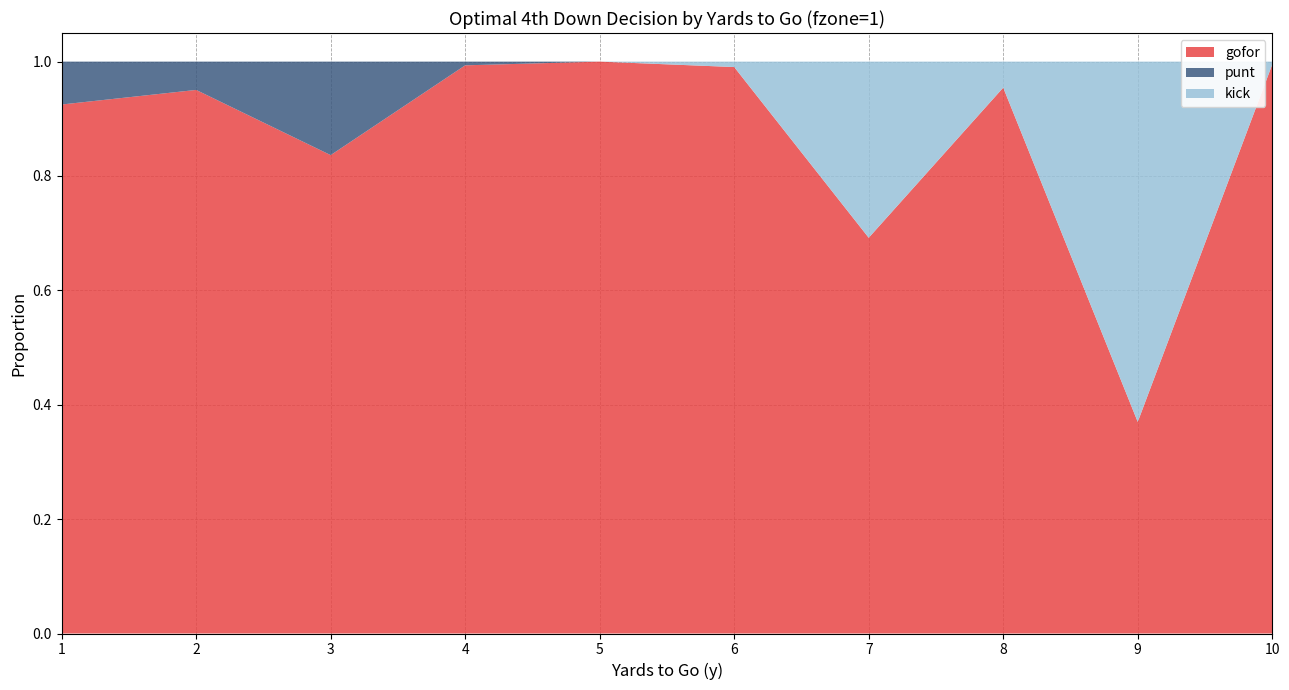

Reading left to right, what are all the values shown in this chart?

gofor: 1=0.9	2=1.0	3=0.8	4=1.0	5=1.0	6=1.0	7=0.7	8=1.0	9=0.4	10=1.0
punt: 1=0.1	2=0.0	3=0.2	4=0.0	5=0.0	6=0.0	7=0.0	8=0.0	9=0.0	10=0.0
kick: 1=0.0	2=0.0	3=0.0	4=0.0	5=0.0	6=0.0	7=0.3	8=0.0	9=0.6	10=0.0